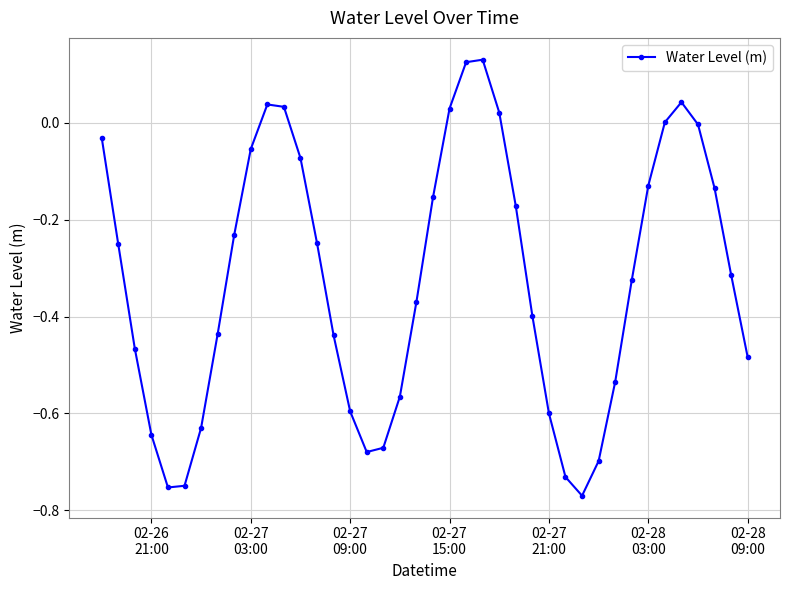

What is the sum of all values?

-12.9